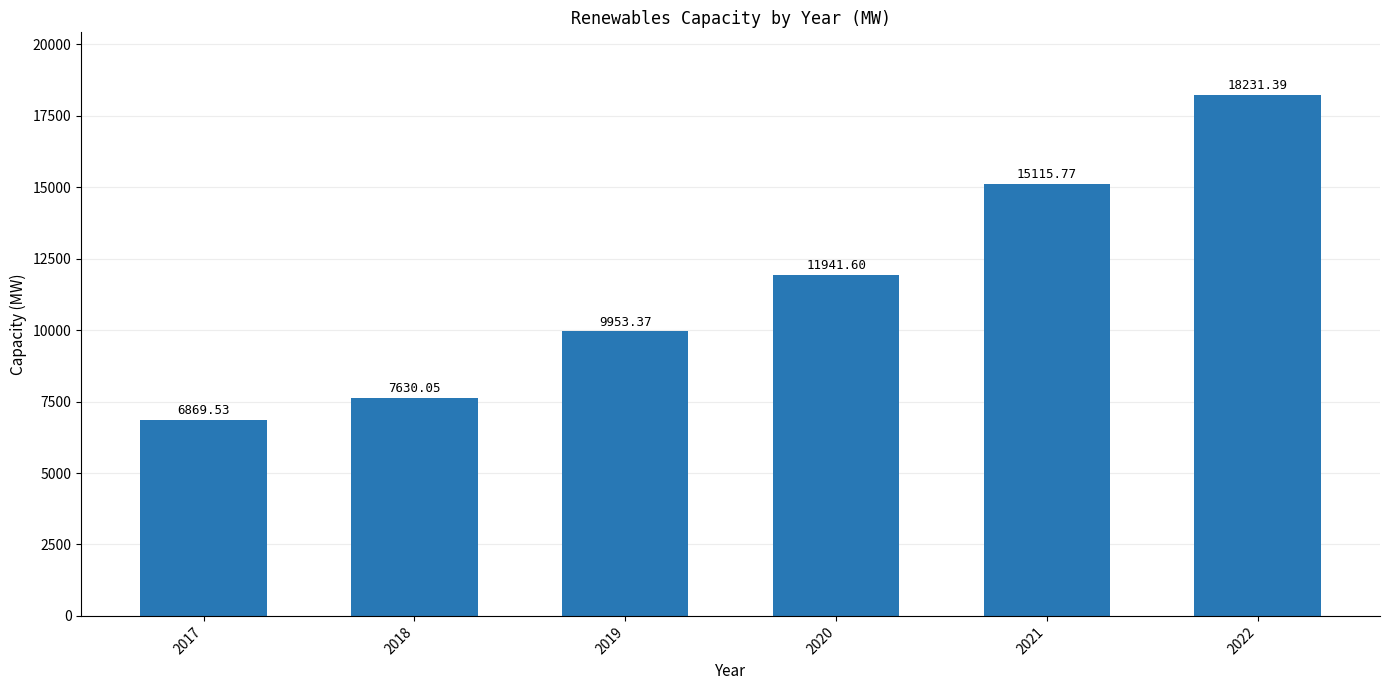

The chart shows a value of 5099.2 at 2021. True or false?

False